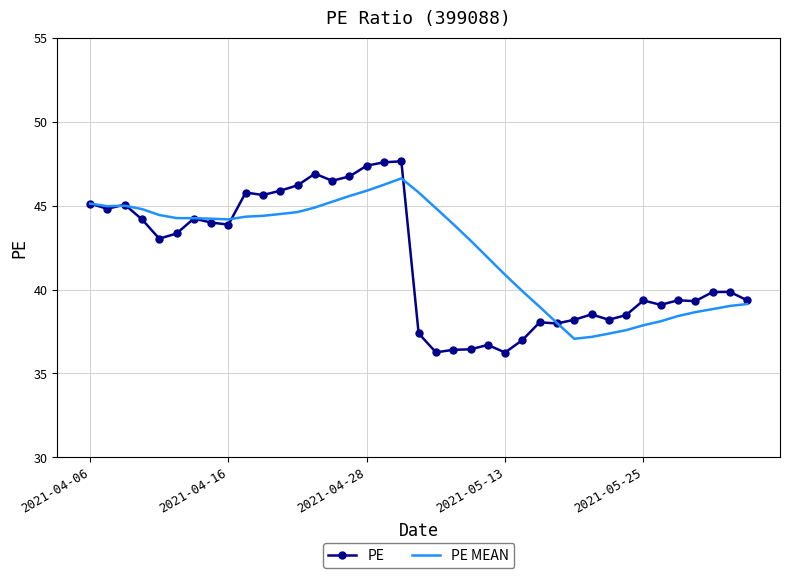

Which series has the widest spread of values?

PE